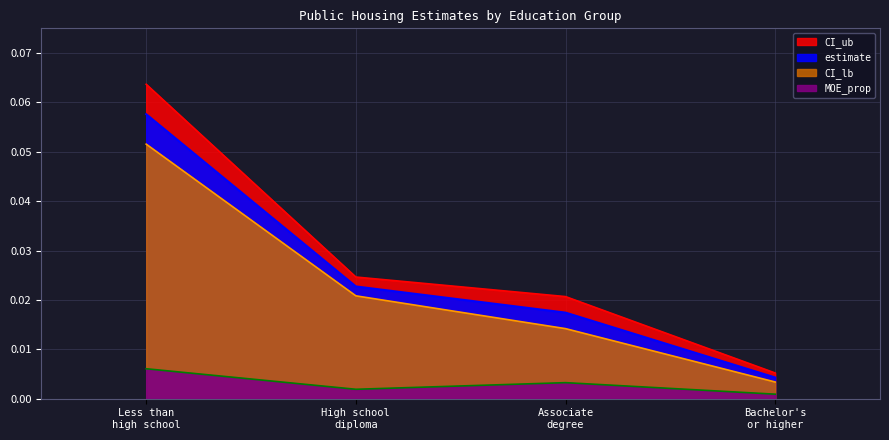

True or false: estimate and MOE_prop cross at least once.

False